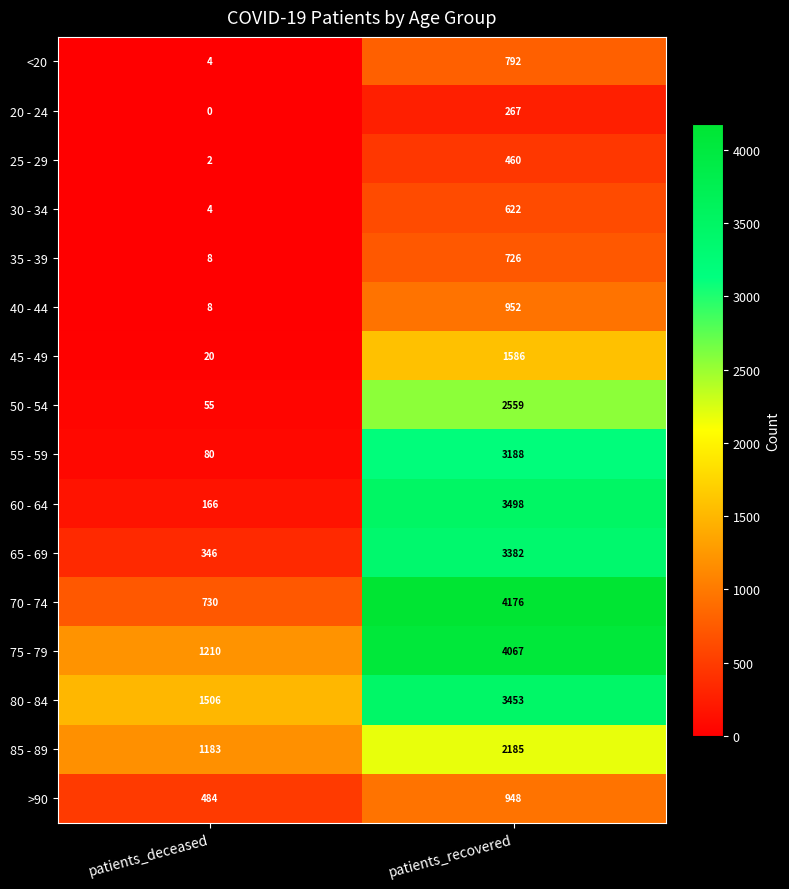

At which label does 70 - 74 reach its peak?

patients_recovered